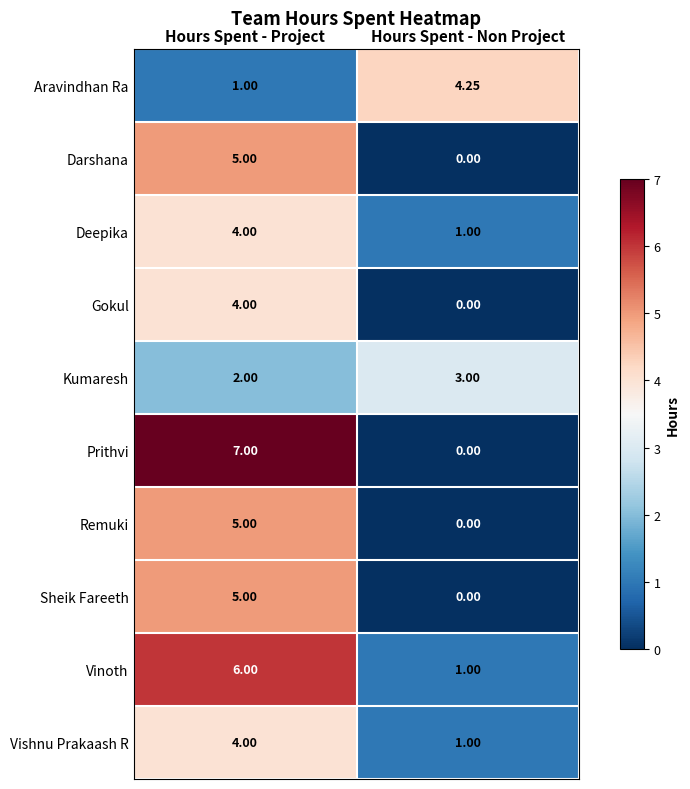

Rank the categories by Vinoth value from highest to lowest.

Hours Spent - Project, Hours Spent - Non Project